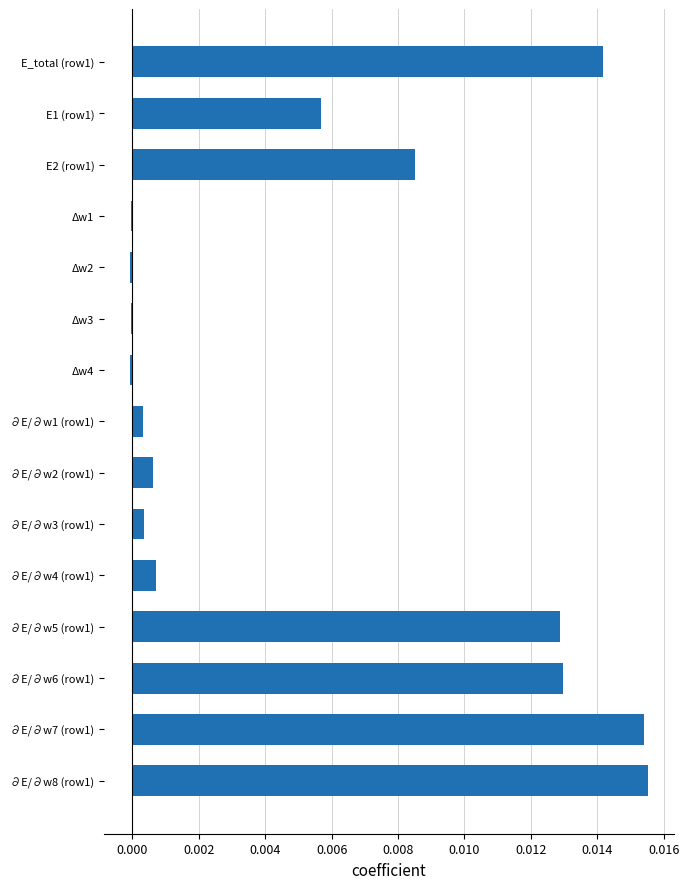

The value at Δw3 is -0.0. True or false?

True